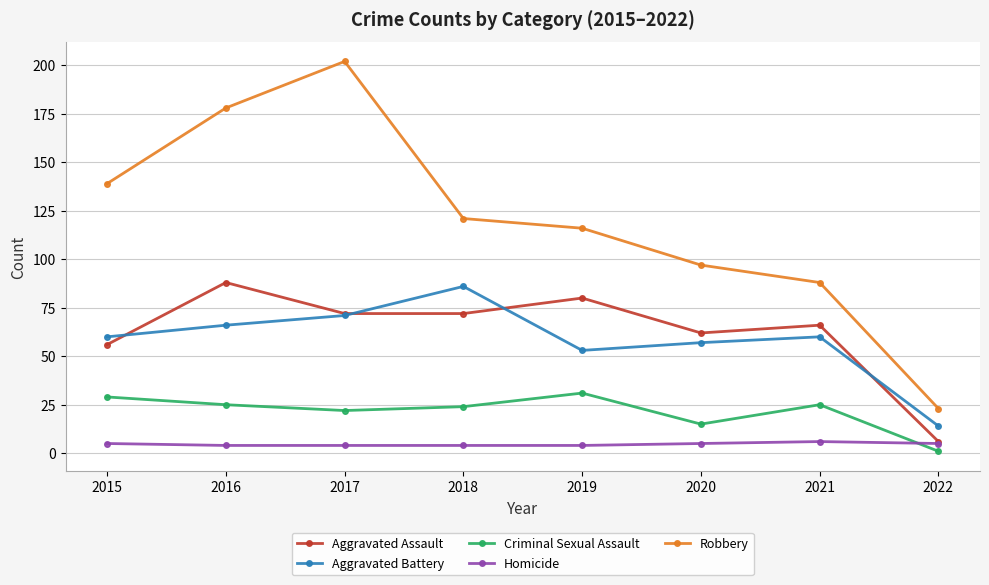

At which category is the sum across all series the highest?

2017